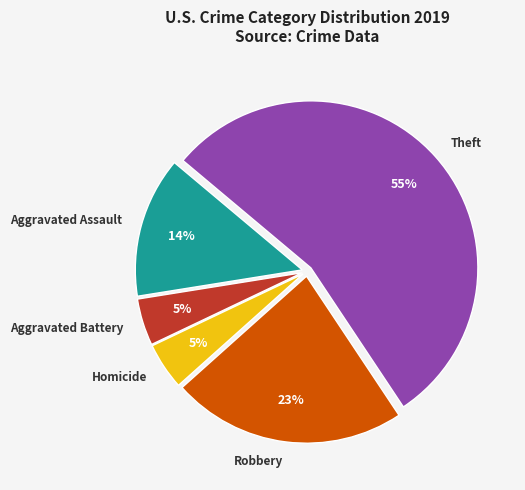

Count the number of slices in the pie.

5